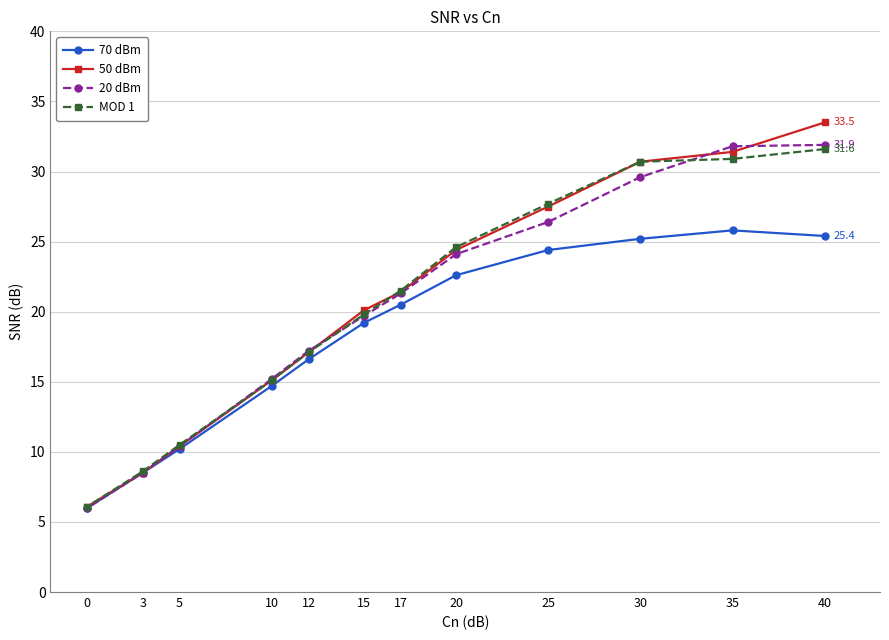

Count the number of categories in the chart.

12